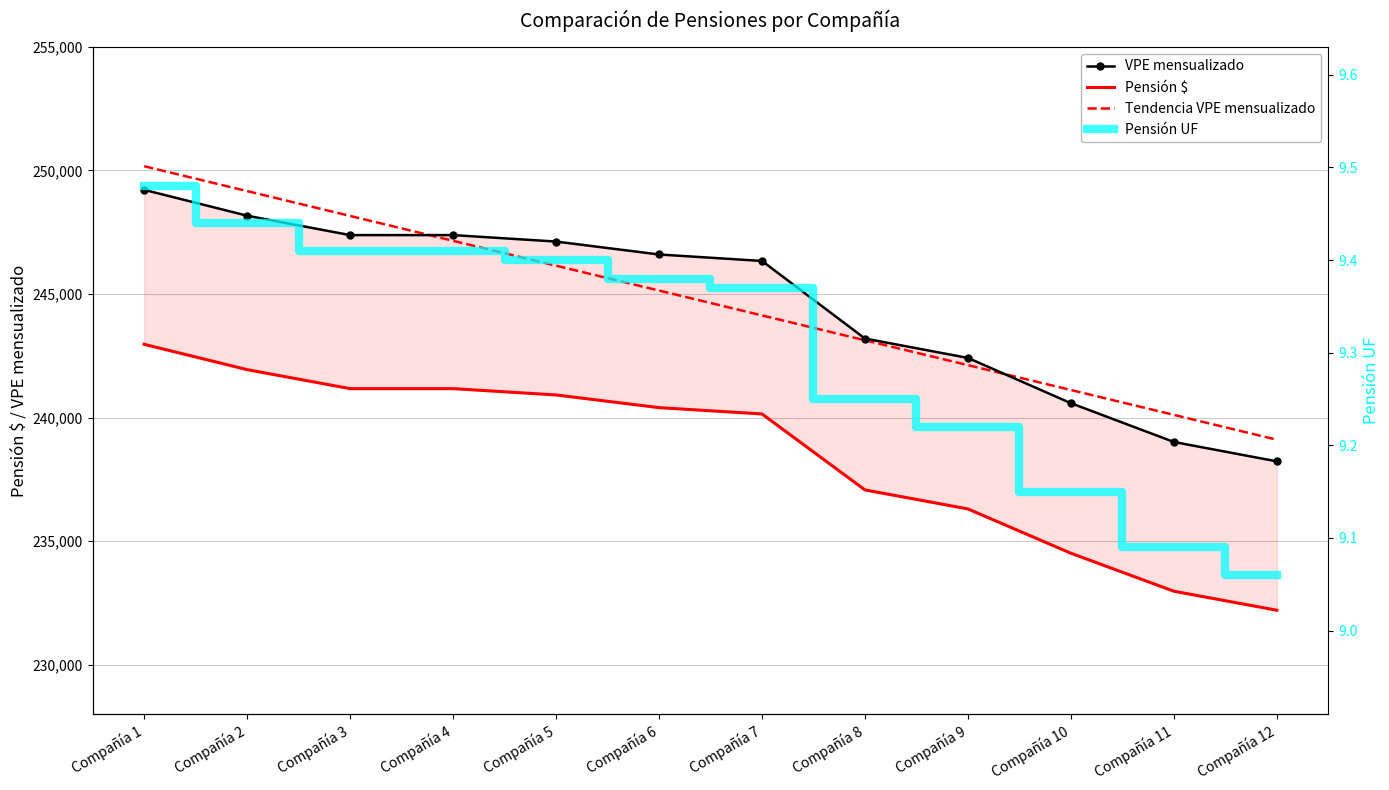

What is the sum of all Pensión UF values?

111.7